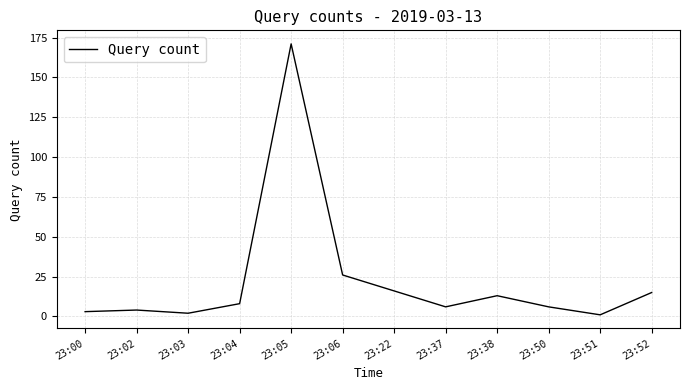

How many values are below 8?

6